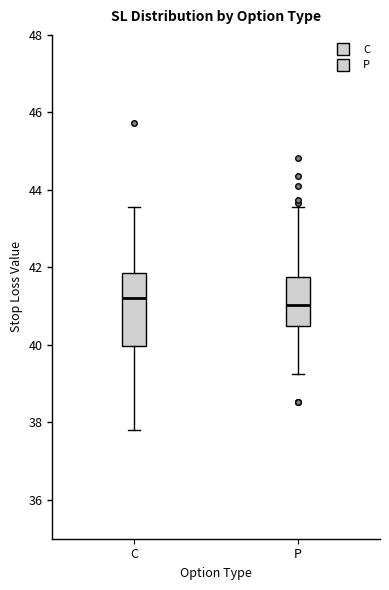

Where does the upper whisker of the box for C end on the y-axis? The values are not printed on the chart, so give them approximately, as read against the axis.

43.6